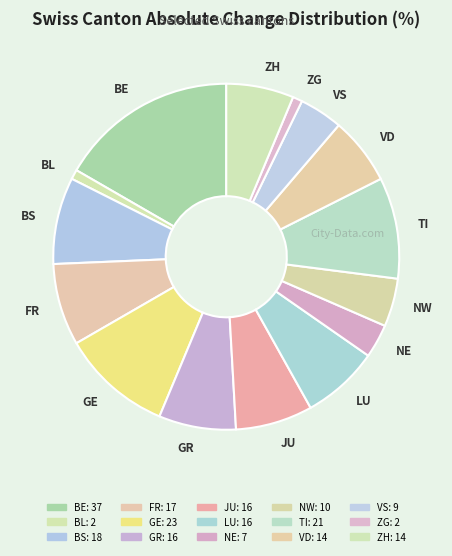

How many segments does this pie chart have?

15